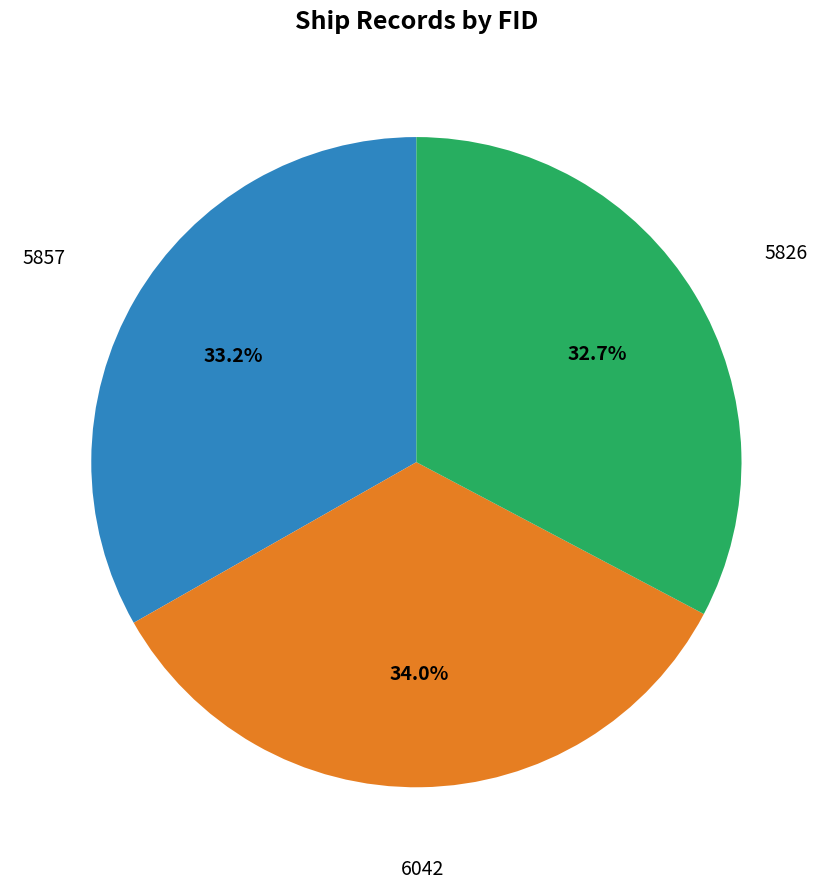

Is there any slice that represents more than half of the pie?

No